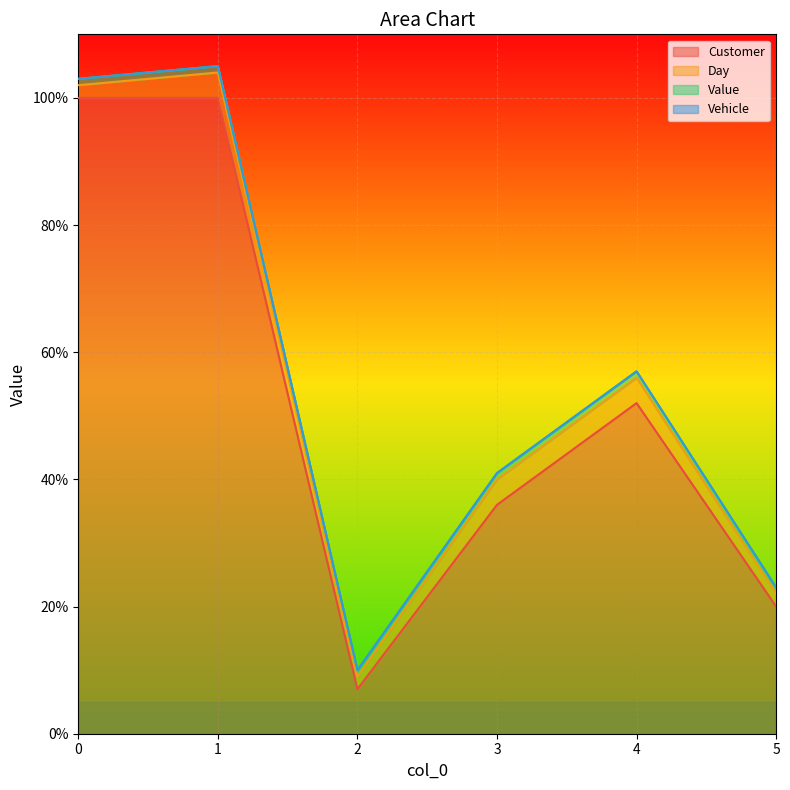

What is the highest value of the Day series?

4